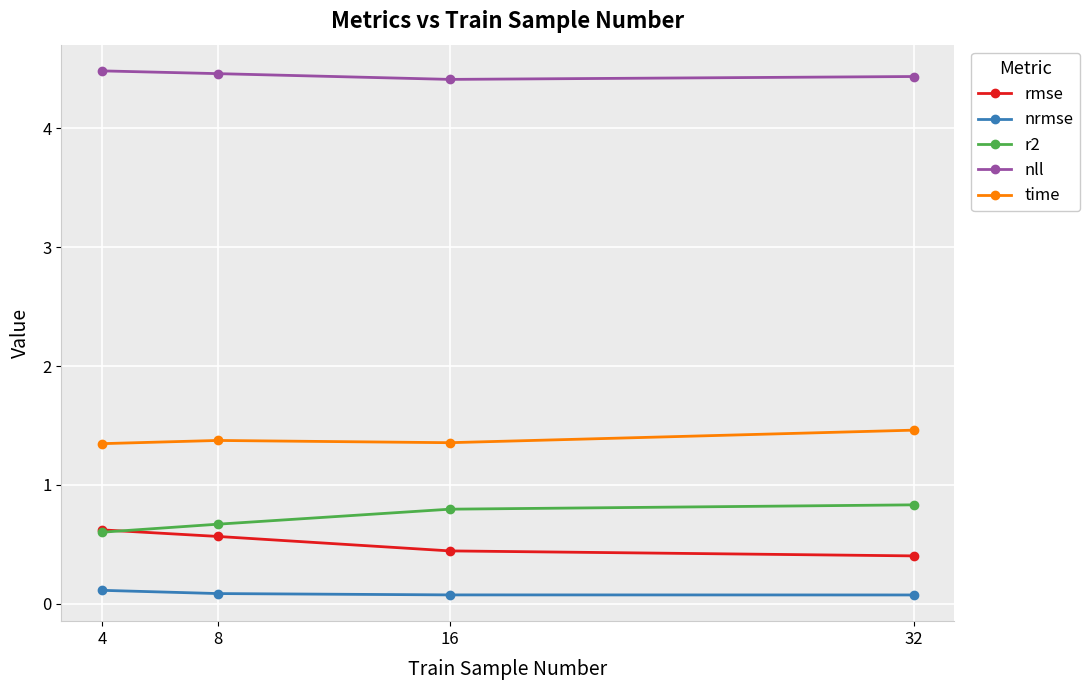

What is the value of the r2 point at the 4th from the left?

0.8